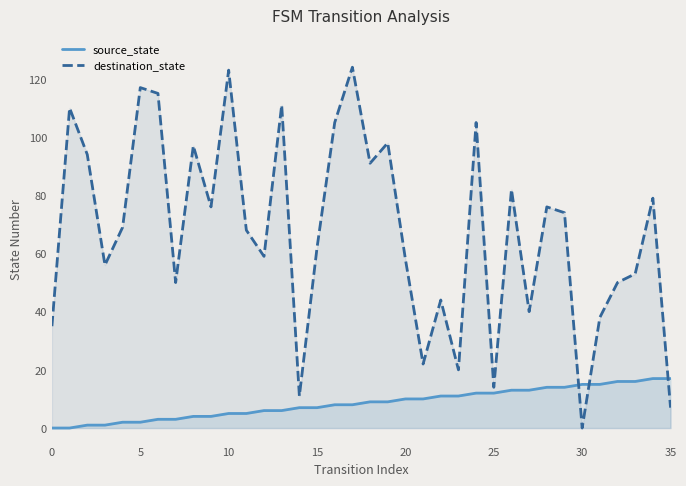

At which label is source_state closest to 8?

16